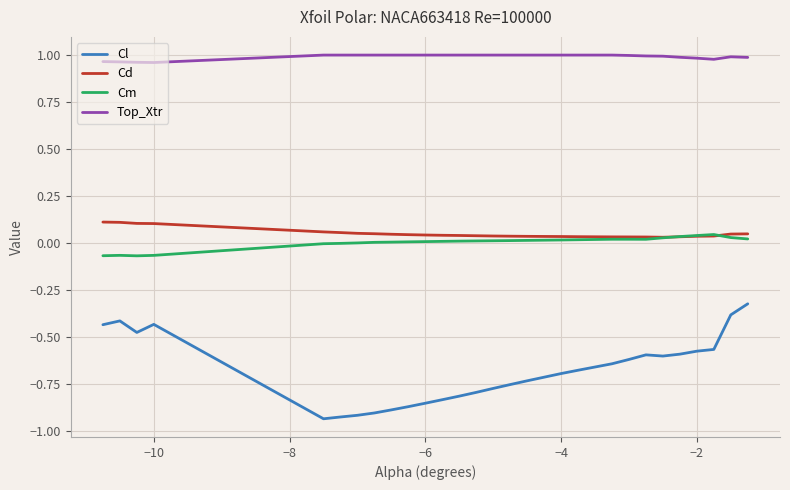

Which series has the largest range (max minus min)?

Cl